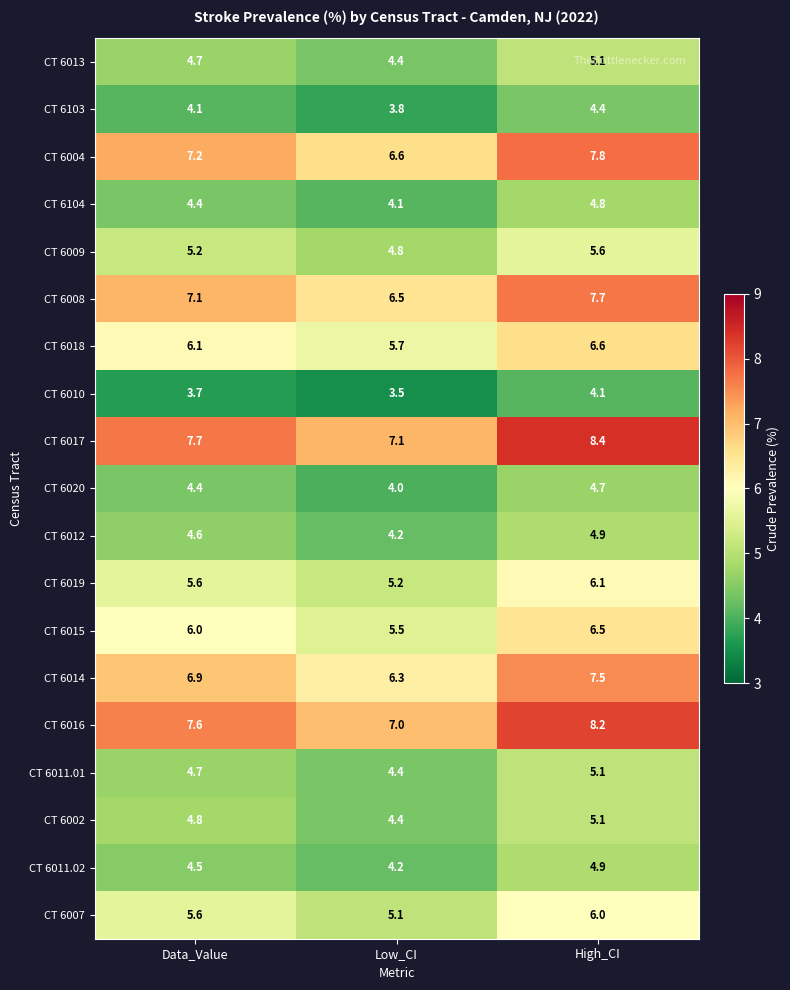

What is the spread (max minus min) of values at Data_Value?

4.0